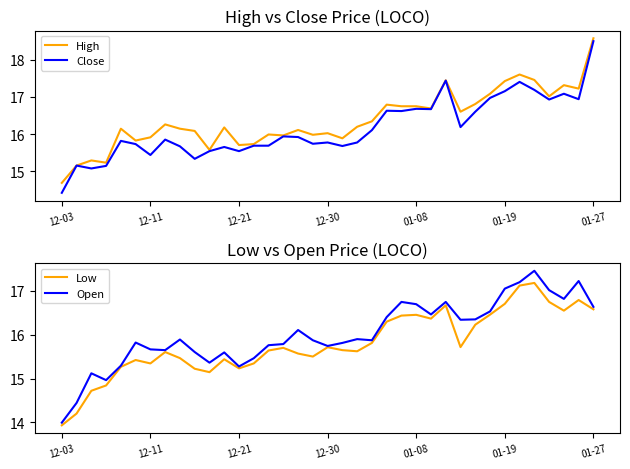

Is it true that High equals 18.6 at 01-27?

True